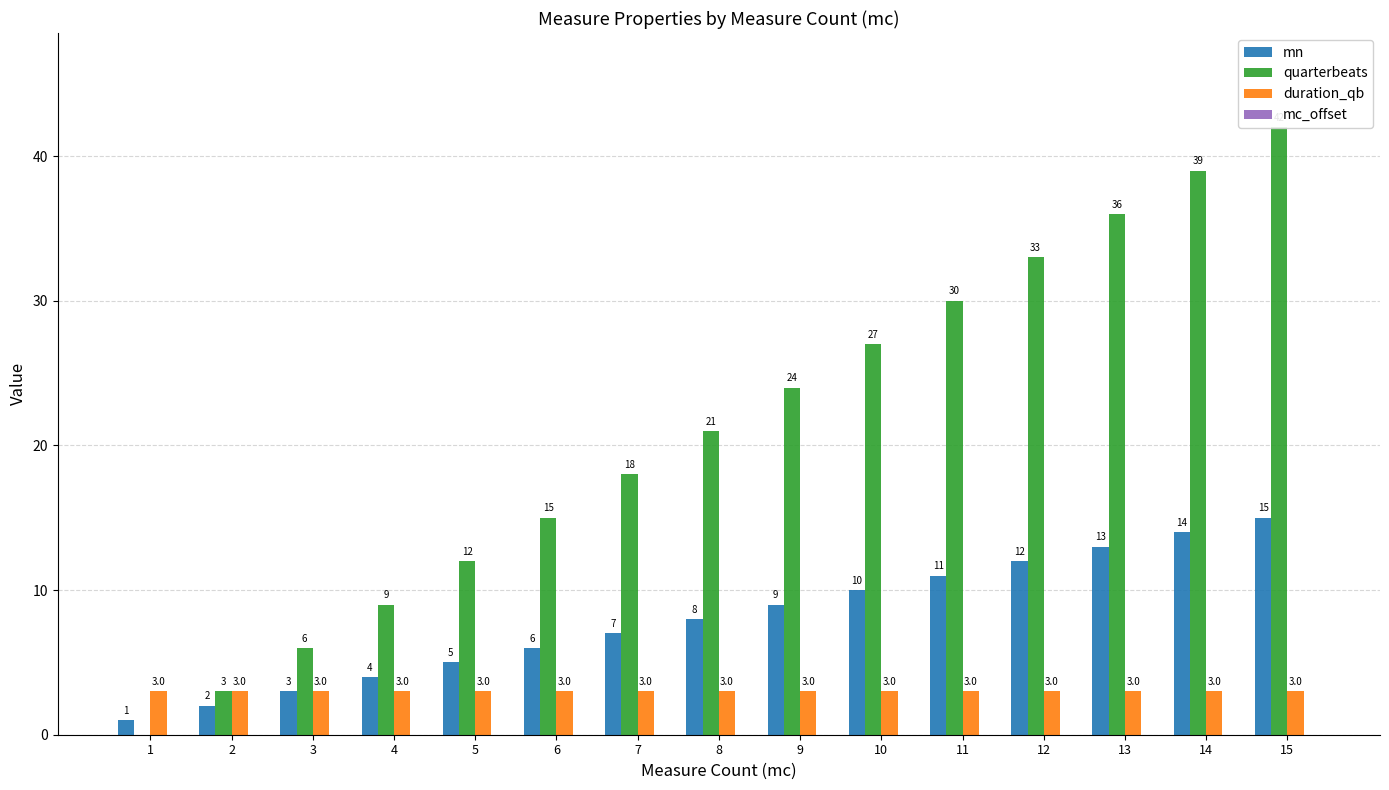

At which label does mn reach its minimum?

1